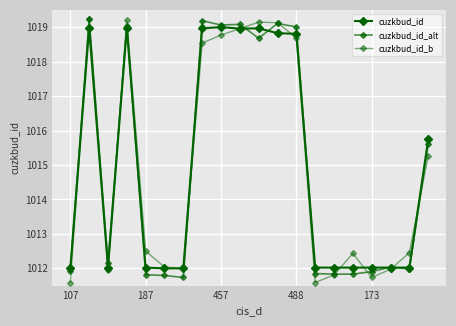

Reading right to left, transcribe all the data shown in this chart.

cuzkbud_id: 1015.7	1012.0	1012.0	1012.0	1012.0	1012.0	1012.0	1018.8	1018.8	1019.0	1019.0	1019.0	1019.0	1012.0	1012.0	1012.0	1019.0	1012.0	1019.0	1012.0
cuzkbud_id_alt: 1015.6	1012.0	1012.0	1011.9	1011.8	1011.8	1011.8	1019.0	1019.1	1018.7	1019.1	1019.1	1019.2	1011.7	1011.8	1011.8	1019.0	1012.2	1019.2	1011.9
cuzkbud_id_b: 1015.3	1012.5	1012.0	1011.7	1012.4	1011.8	1011.6	1018.7	1019.1	1019.1	1019.0	1018.8	1018.5	1012.0	1012.0	1012.5	1019.2	1012.0	1019.2	1011.6